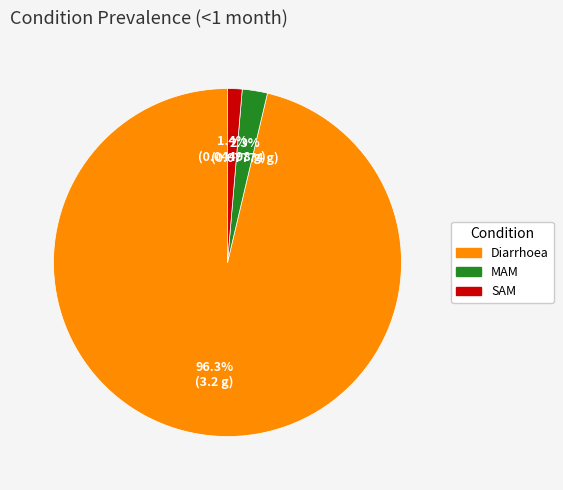

How much of the chart is everything except Diarrhoea?

3.7%